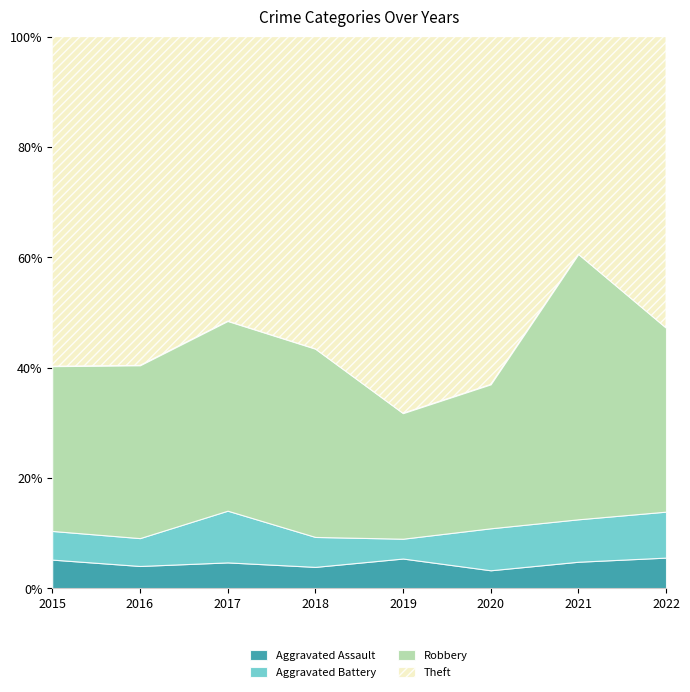

How many values in the Aggravated Battery series are below 6?

3